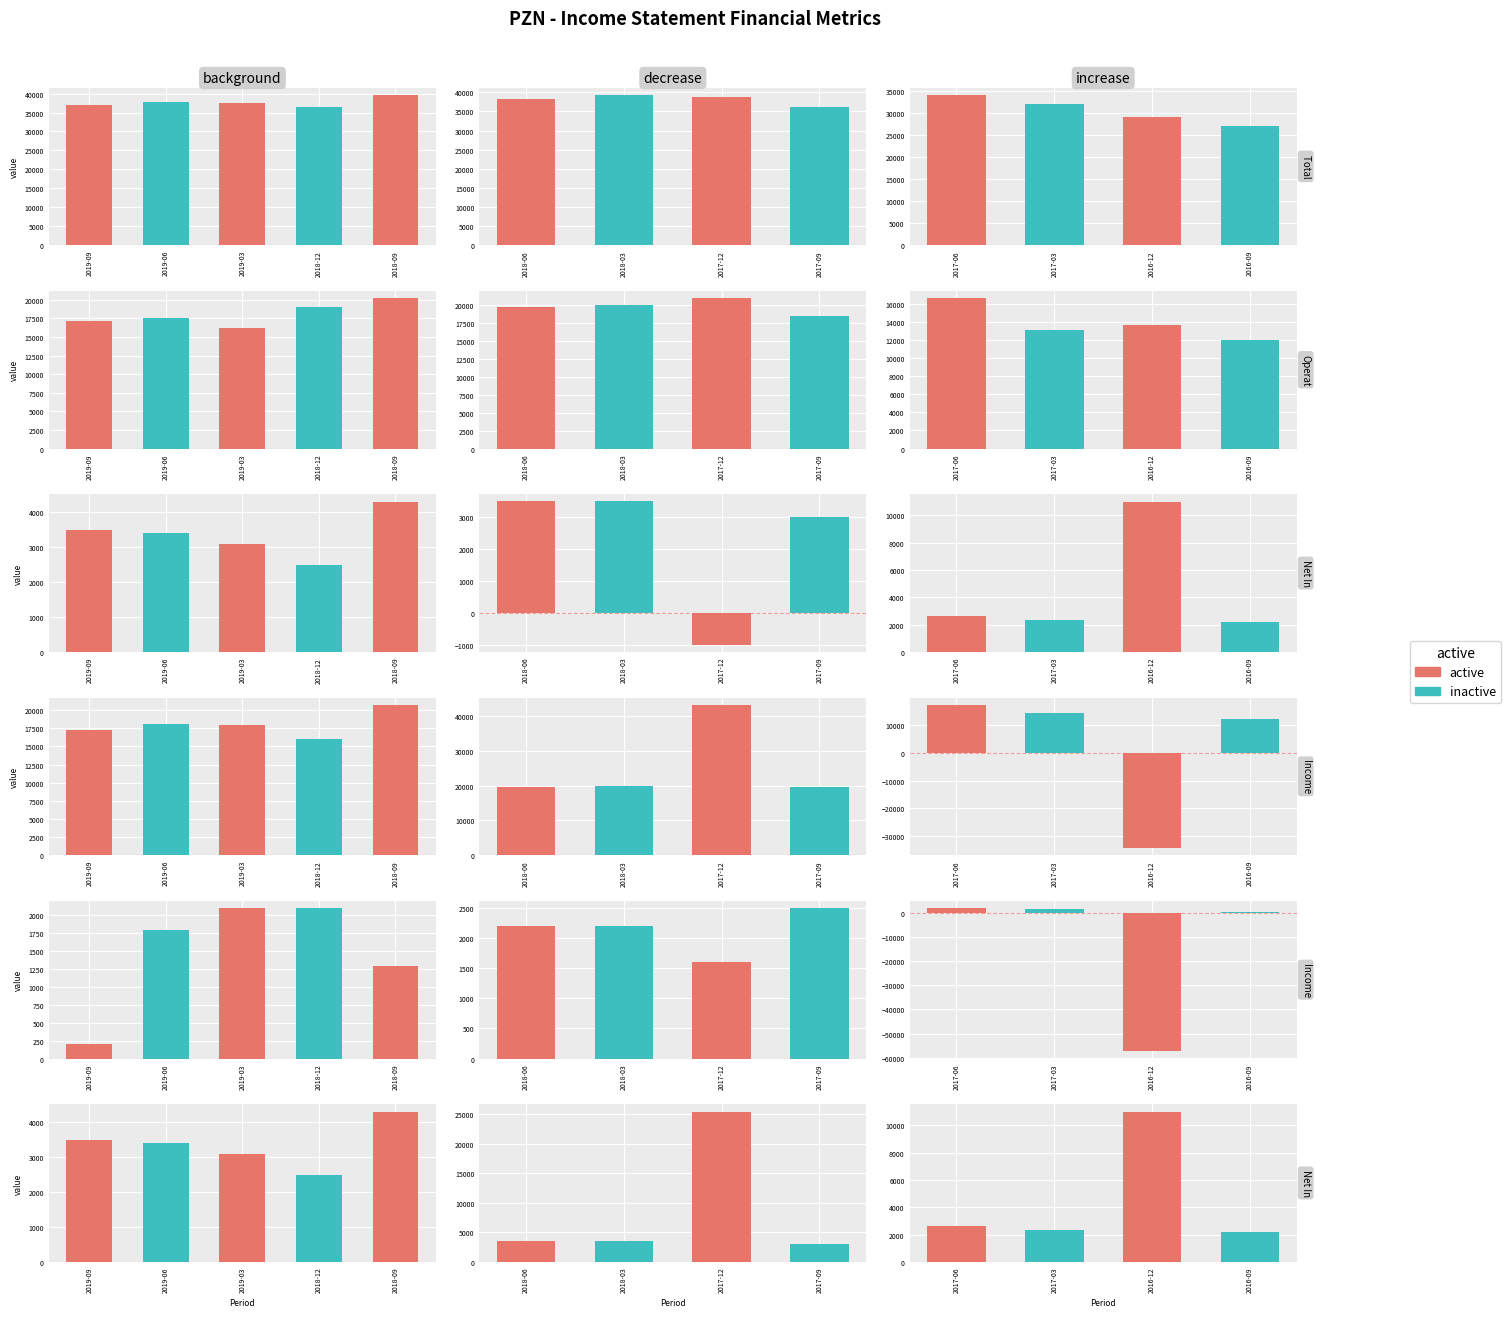

Which series has the widest spread of values?

Income Before Tax